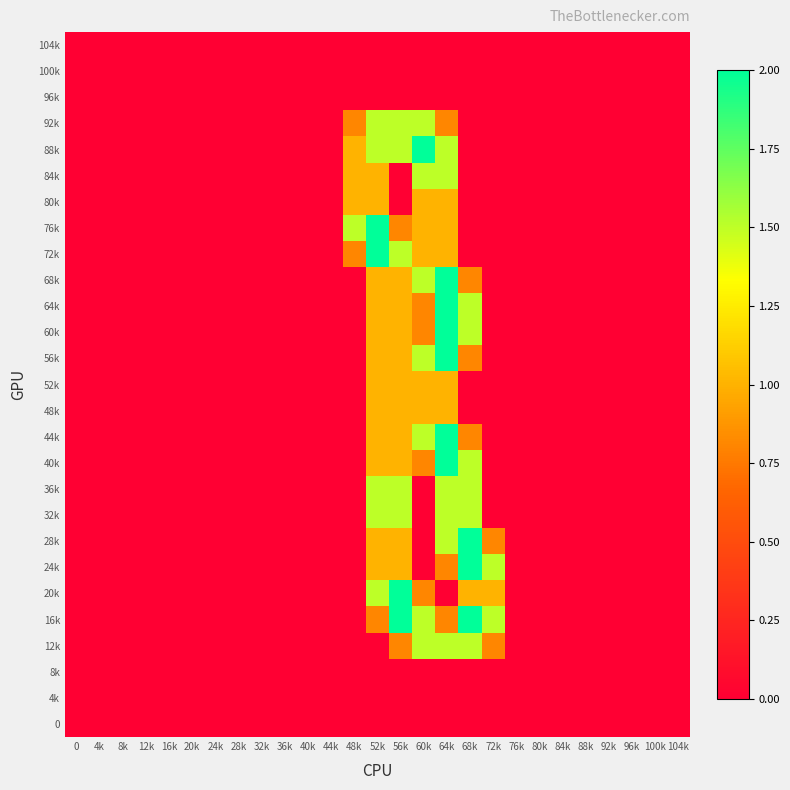

At how many categories does at least one series exceed 1?

7